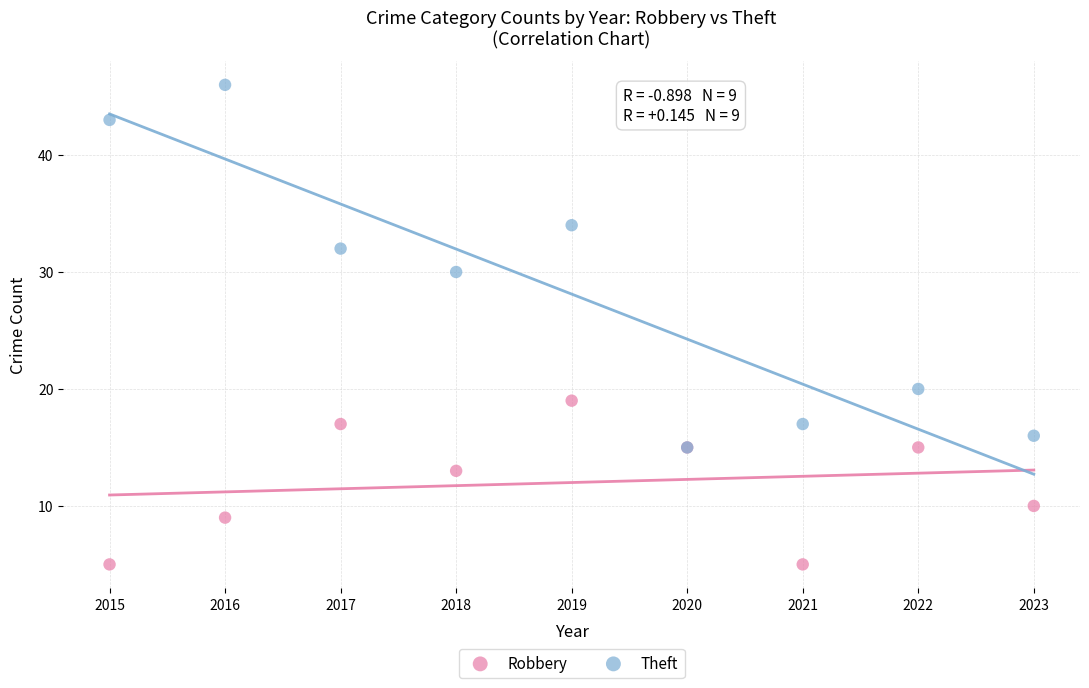

In the Robbery series, what Y value is closest to 12?

13